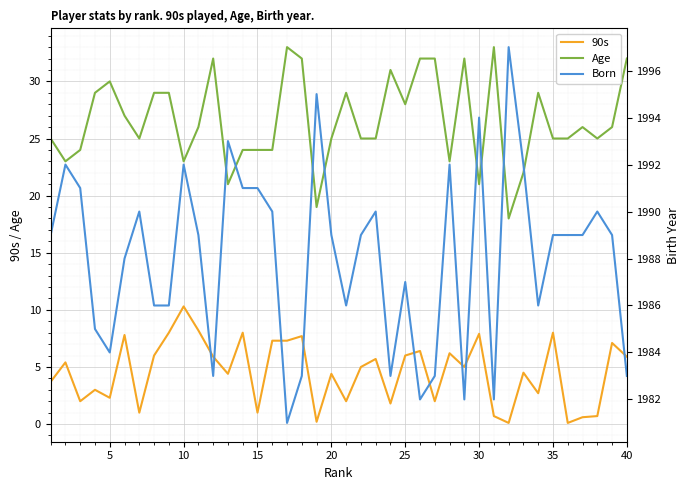

True or false: Age and 90s intersect in this chart.

False